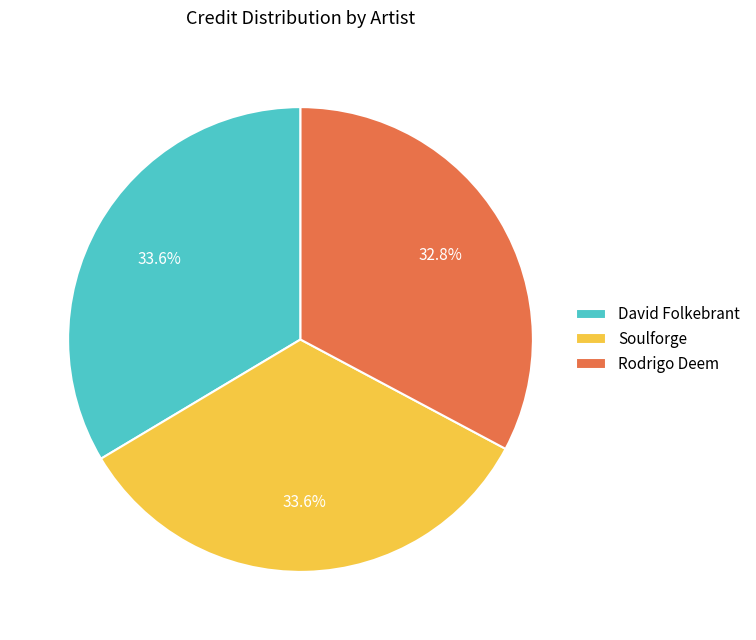

The David Folkebrant slice represents 34% of the pie. True or false?

True